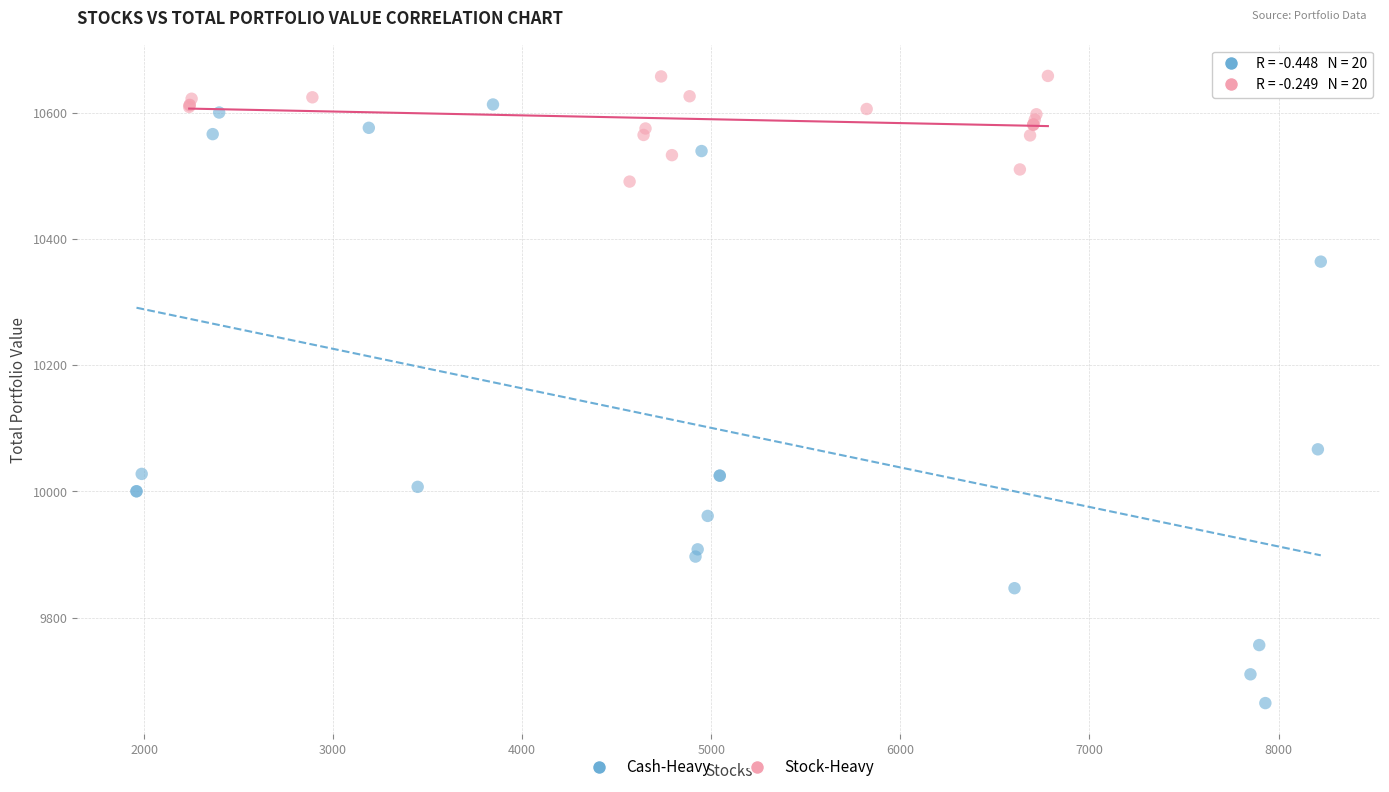

Which series reaches the minimum Y coordinate?

Cash-Heavy